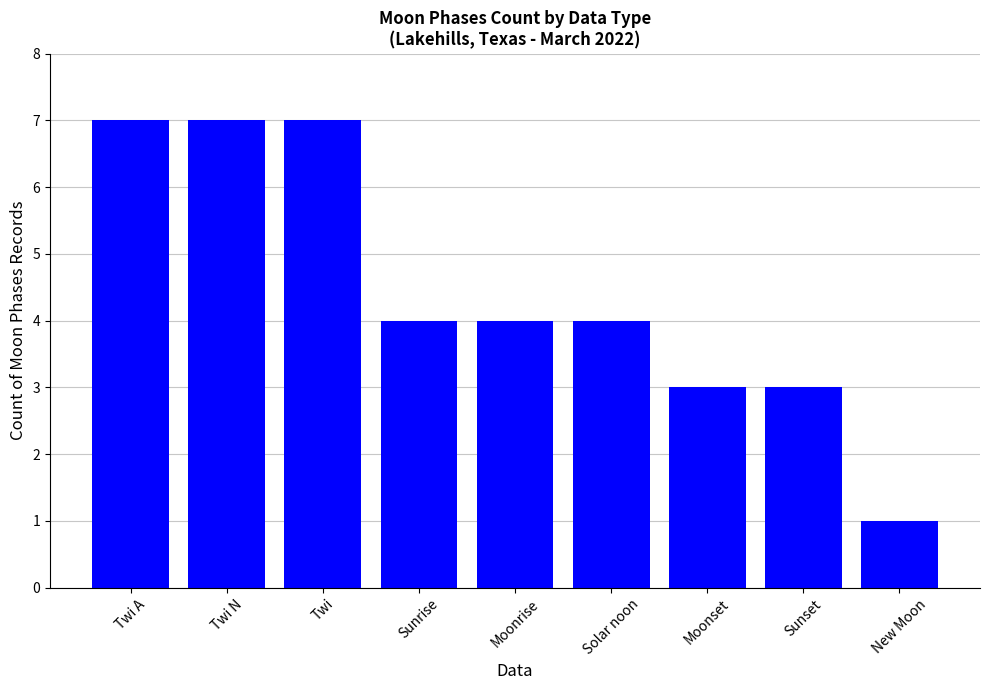

What is the difference between the maximum and second lowest values?

4